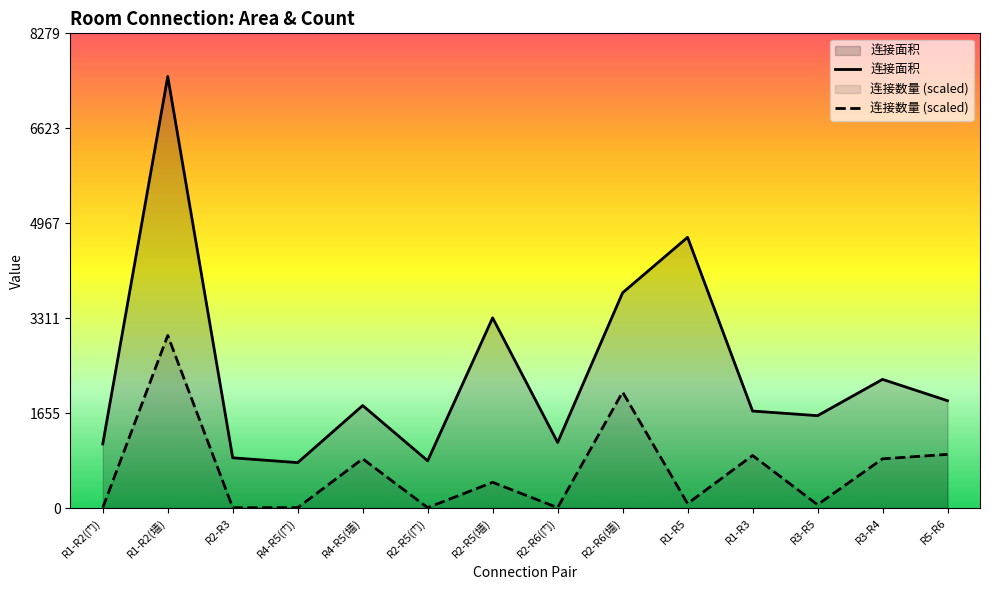

At which label does 连接数量 (scaled) first exceed 448?

R1-R2(墙)